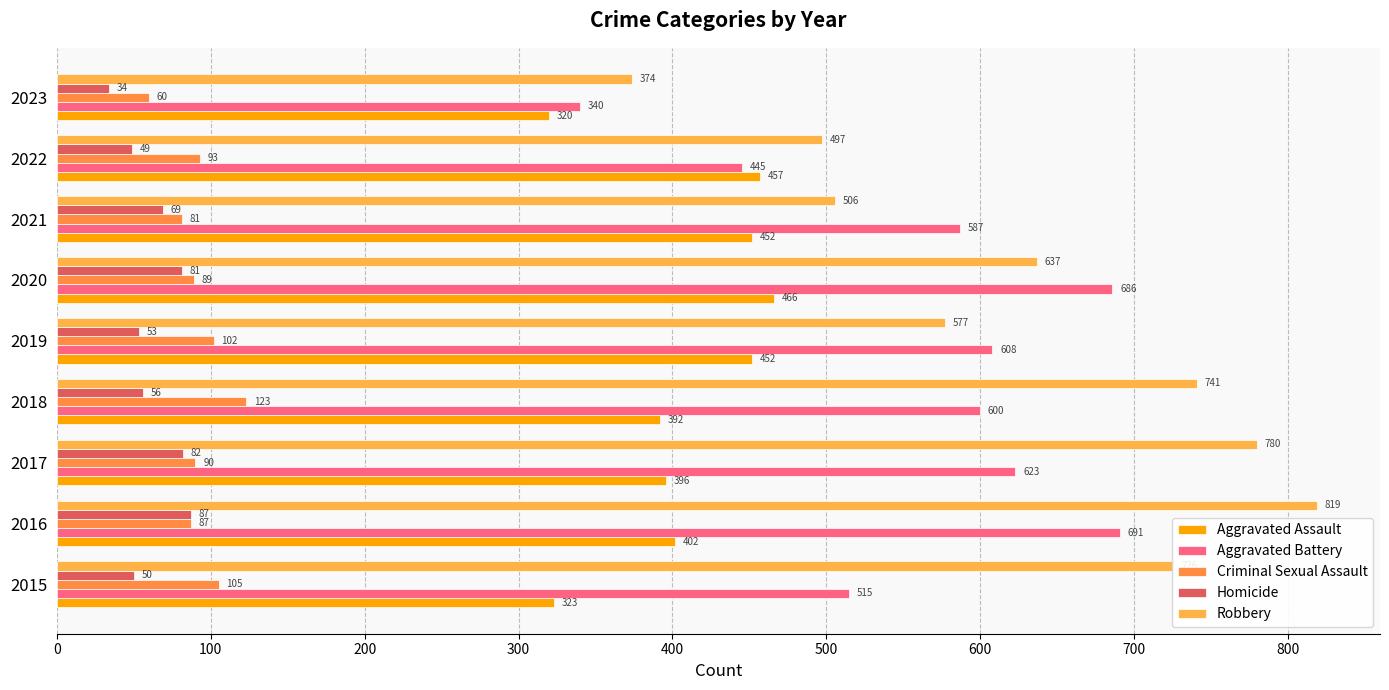

How many values in the Robbery series are below 637?

4